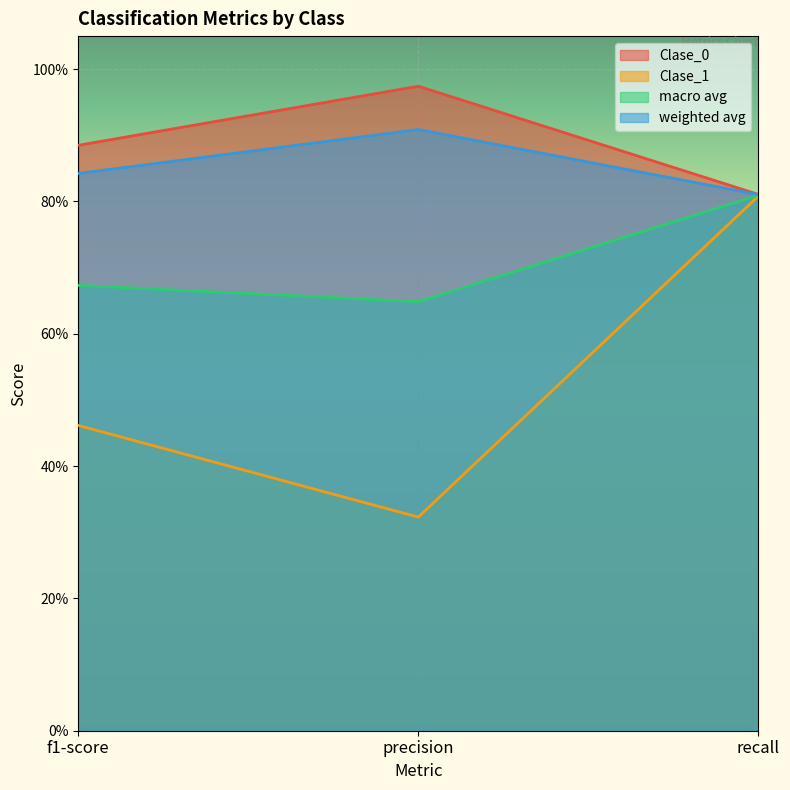

Reading left to right, extract all data points from this chart.

Clase_0: 0.9	1.0	0.8
Clase_1: 0.5	0.3	0.8
macro avg: 0.7	0.6	0.8
weighted avg: 0.8	0.9	0.8